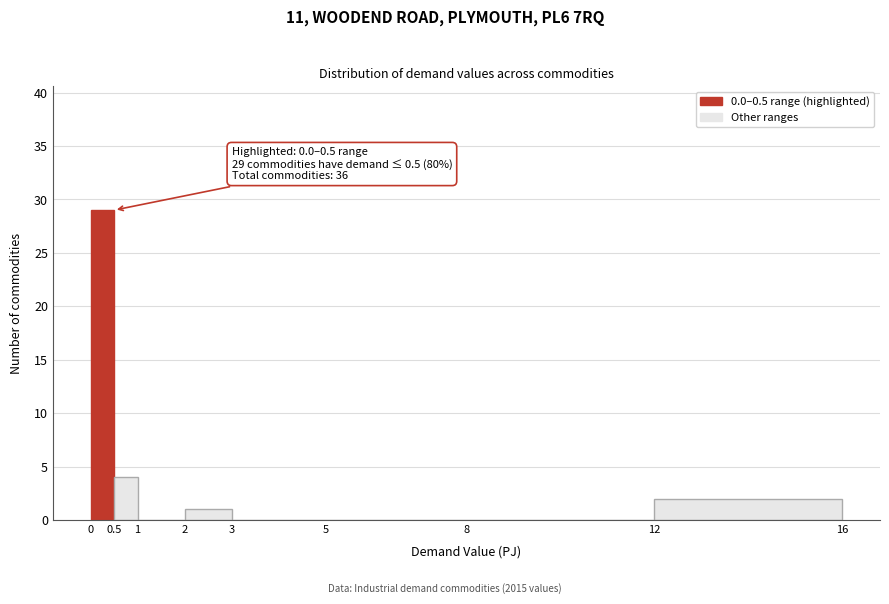

Which range on the x-axis has the tallest bar?

0 to 0.5